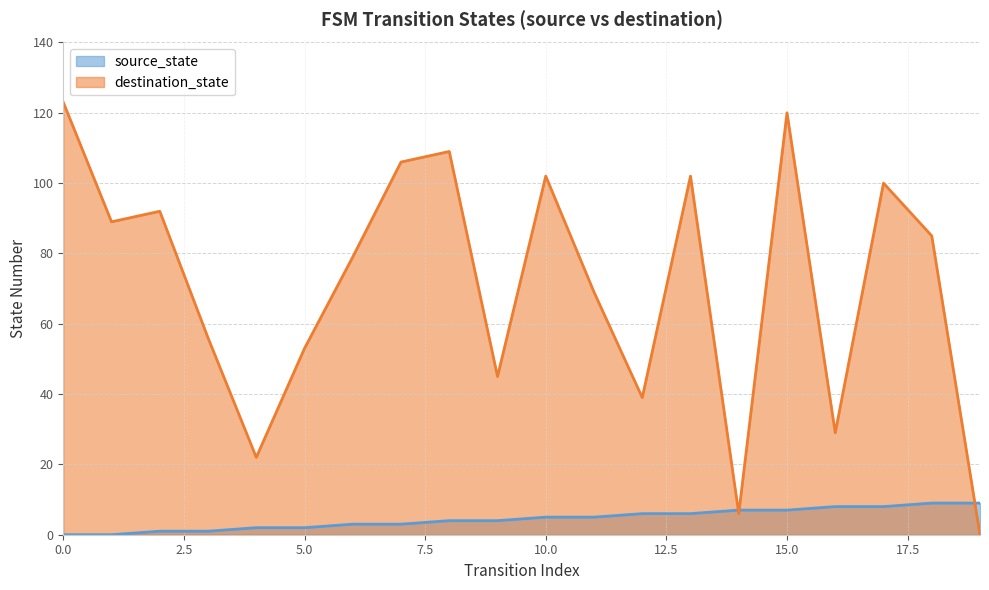

How many lines are shown in the chart?

2